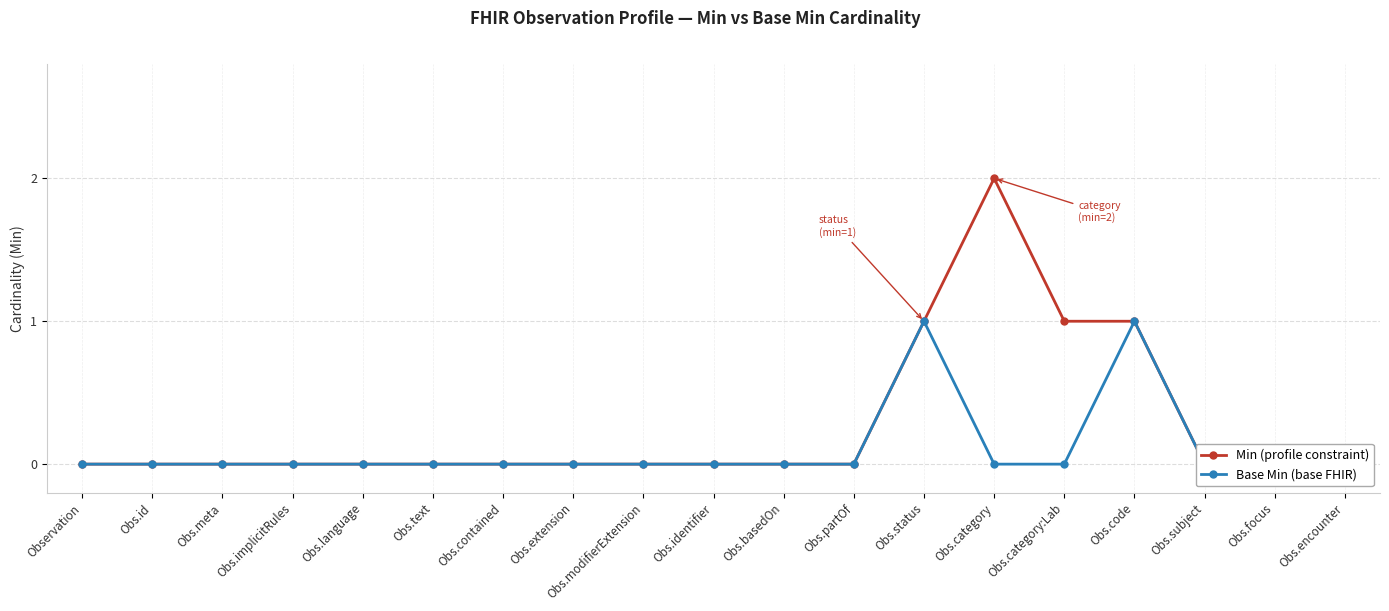

What is the label of the 10th point from the right?

Obs.identifier